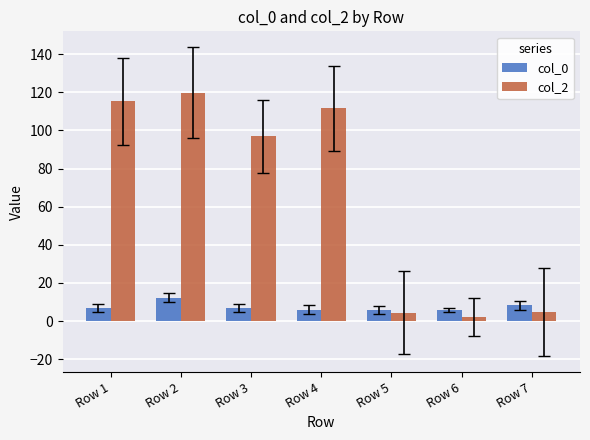

What is the difference between the highest and lowest values at Row 3?

90.1